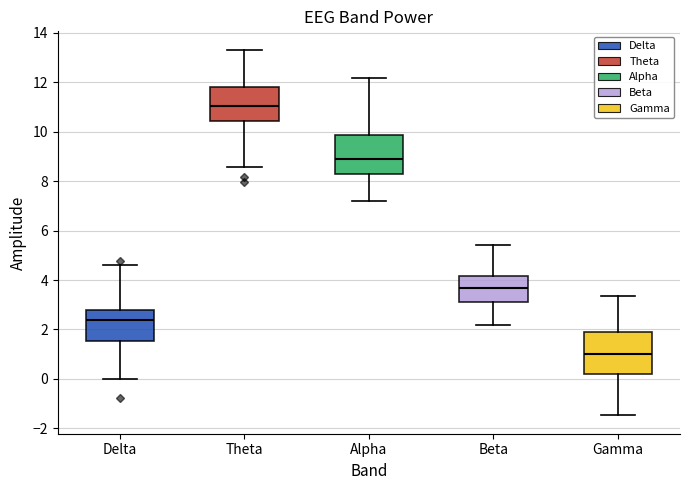

Reading left to right, read every box against the y-axis: the position of its median line, the range the box covers, and the ends of its whiskers. The values are not printed on the chart, so give them approximately, as read against the axis.

Delta: median 2.4, box 1.6 to 2.8, whiskers 0.0 to 4.6
Theta: median 11.0, box 10.4 to 11.8, whiskers 8.6 to 13.4
Alpha: median 9.0, box 8.4 to 9.8, whiskers 7.2 to 12.2
Beta: median 3.6, box 3.0 to 4.2, whiskers 2.2 to 5.4
Gamma: median 1.0, box 0.2 to 1.8, whiskers -1.4 to 3.4